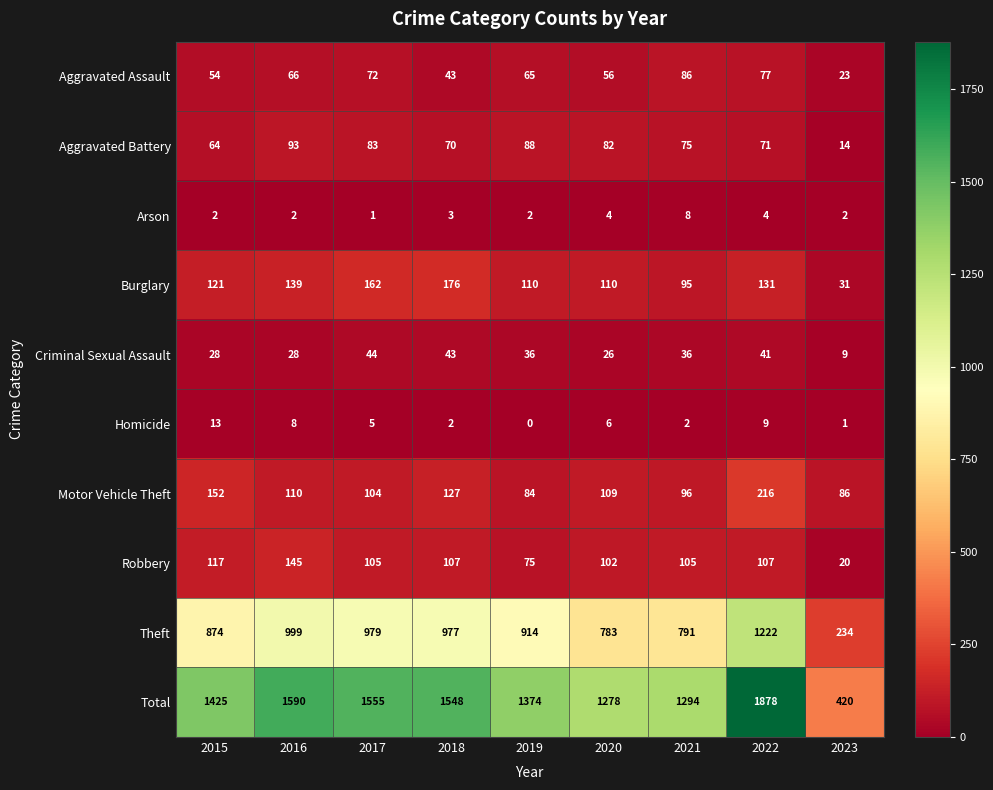

What is the spread (max minus min) of values at 2019?

1374